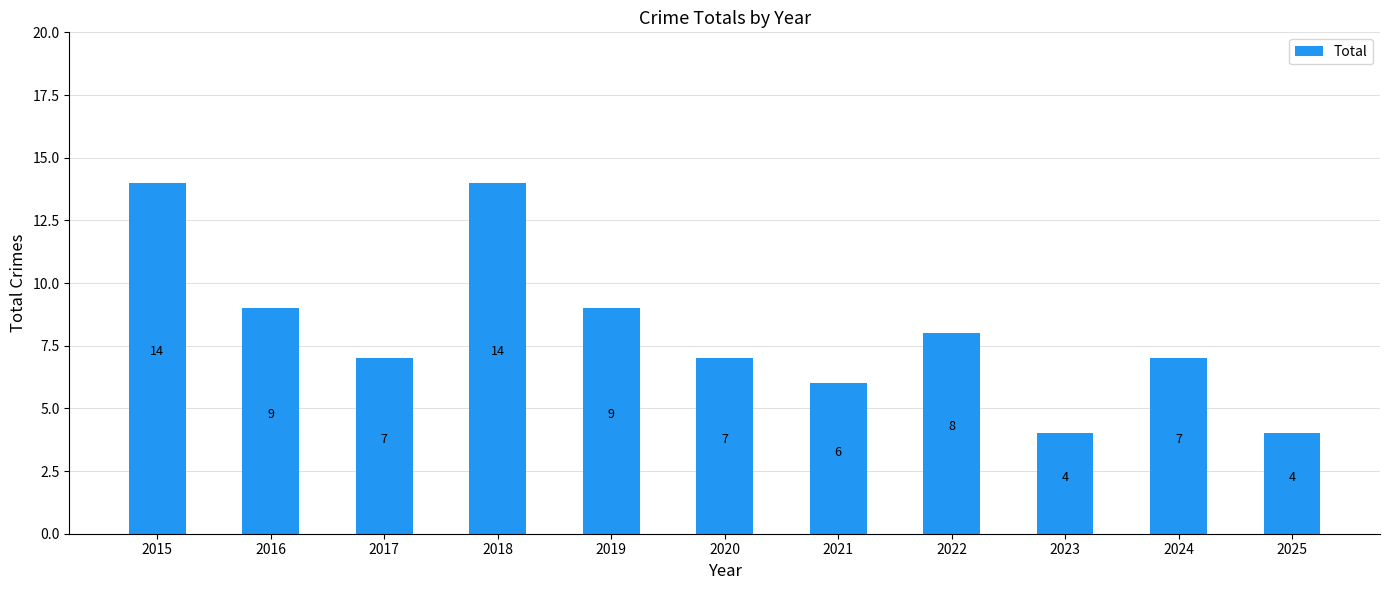

What is the ratio of the value at 2016 to the value at 2017?

1.3